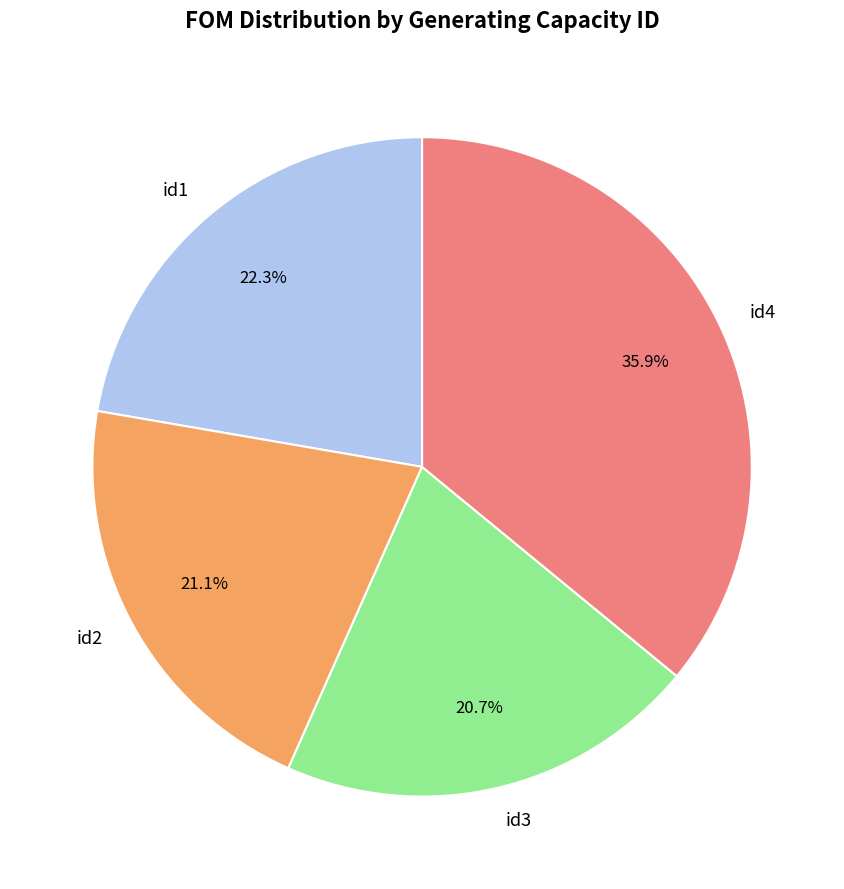

Is id1 the majority of the pie?

No